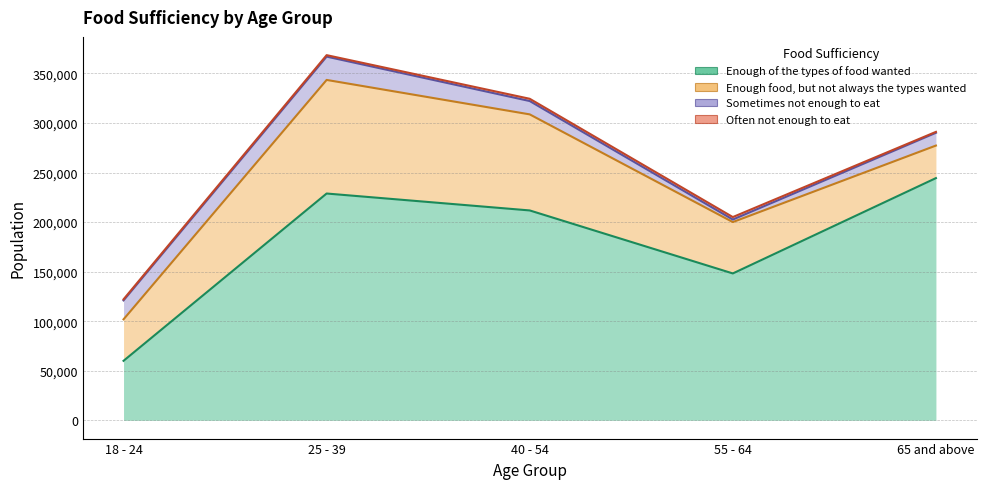

What is the spread (max minus min) of values at 18 - 24?

58915